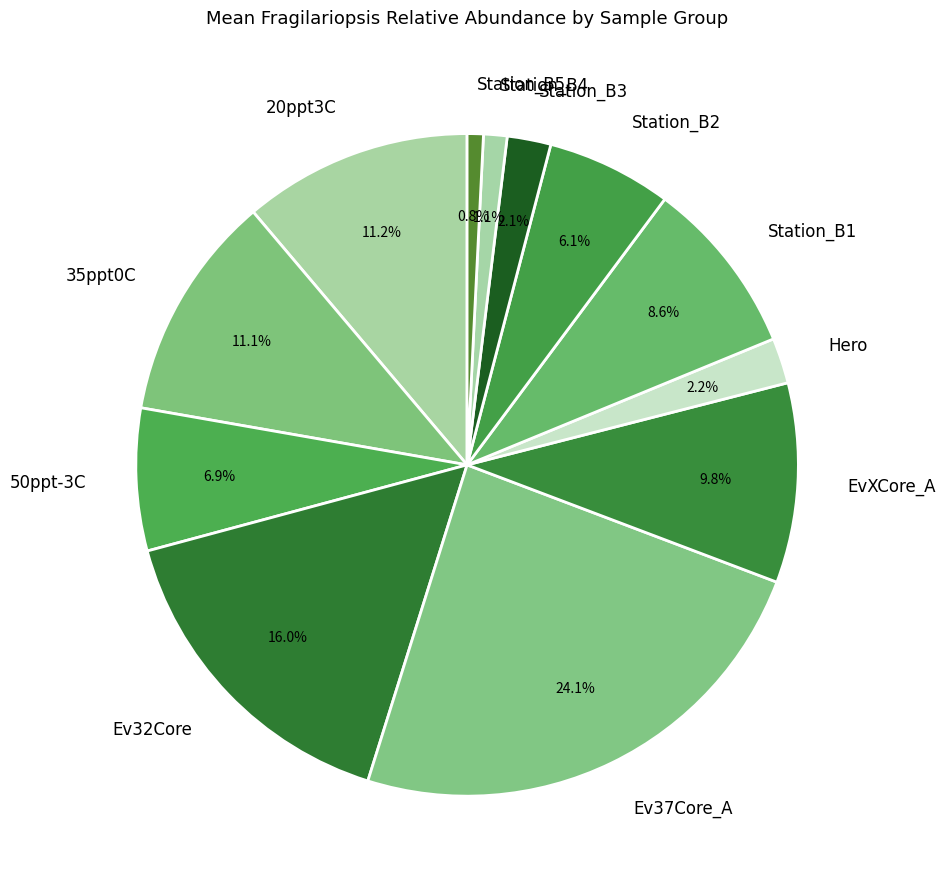

What percentage is the Ev32Core slice, to the nearest percent?

16%